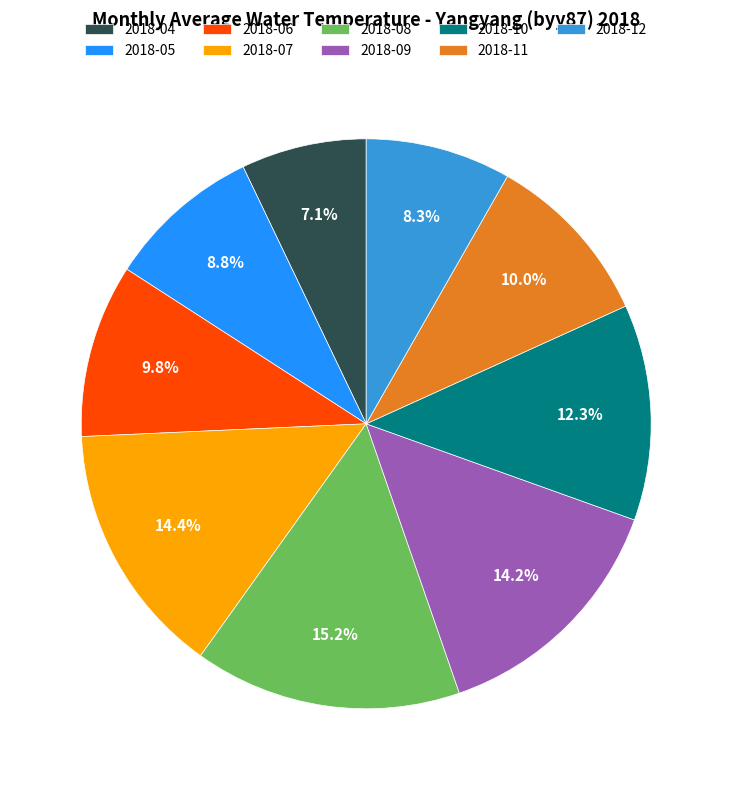

Which slice is the largest?

2018-08